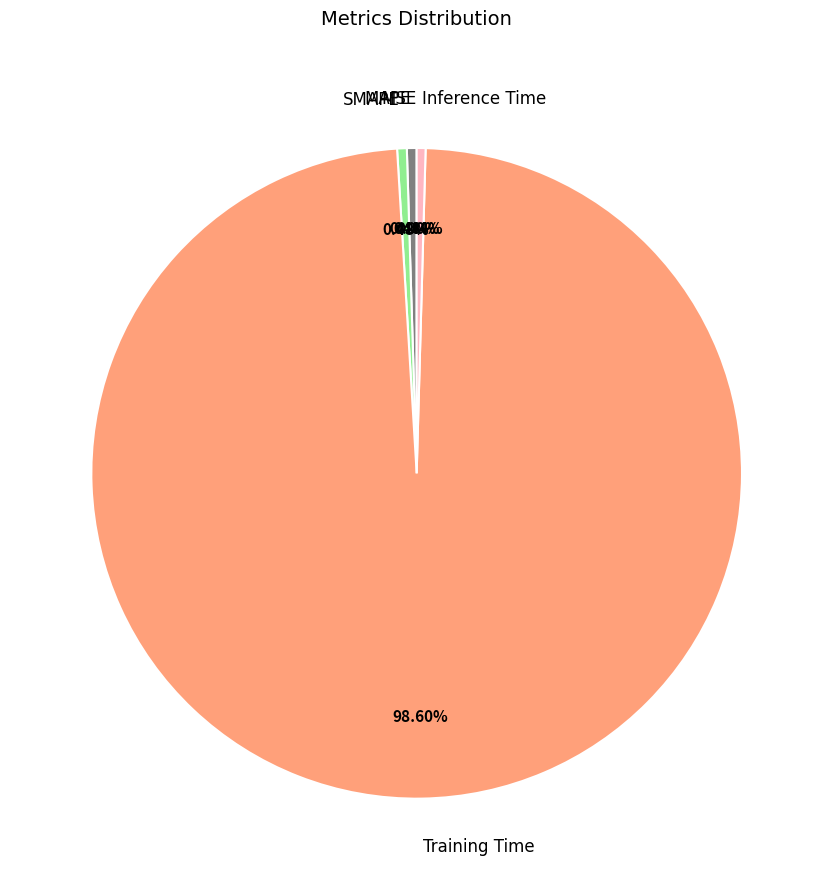

True or false: MAPE accounts for 0% of the total.

True